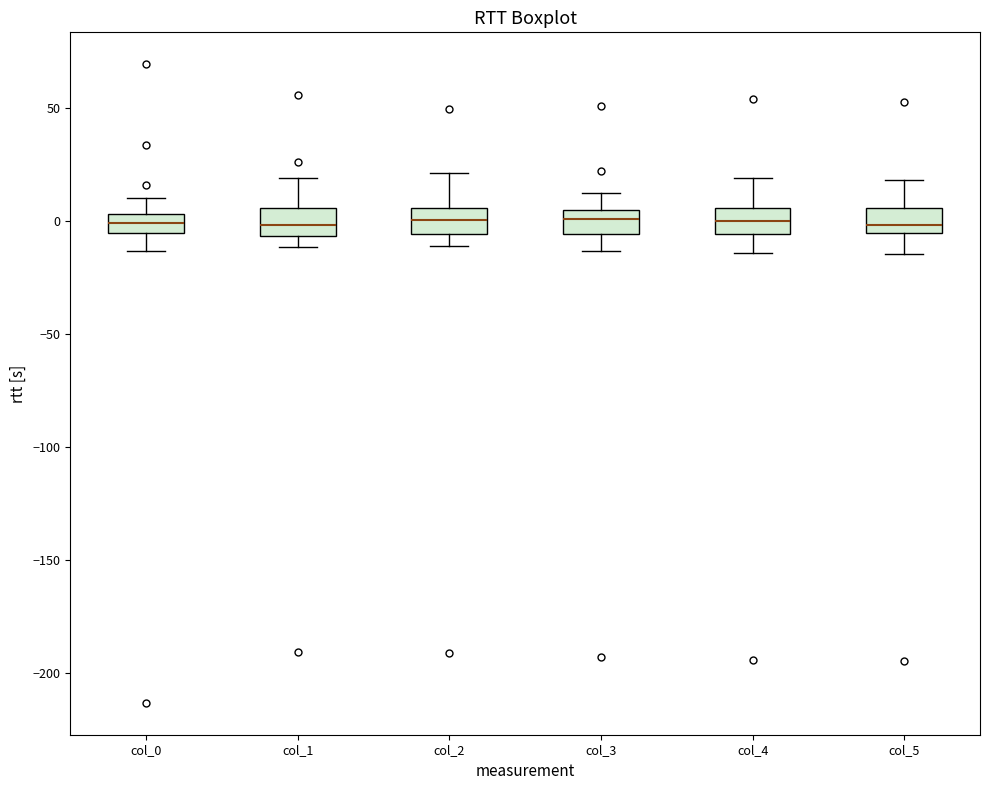

Where is the lower edge of the box for col_1 on the y-axis? The values are not printed on the chart, so give them approximately, as read against the axis.

-5